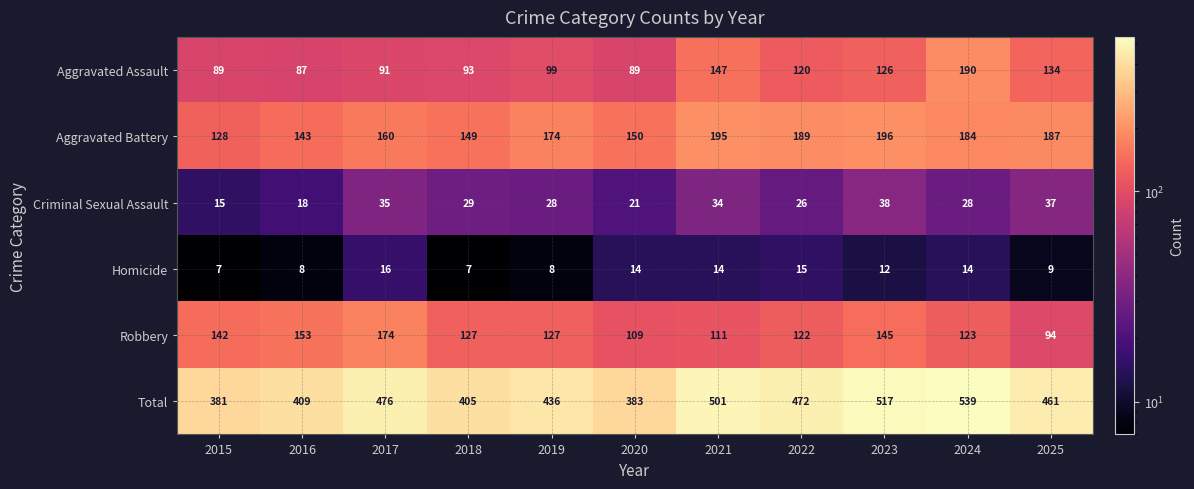

What is the approximate value of Total at 2015, to the nearest 5?

380